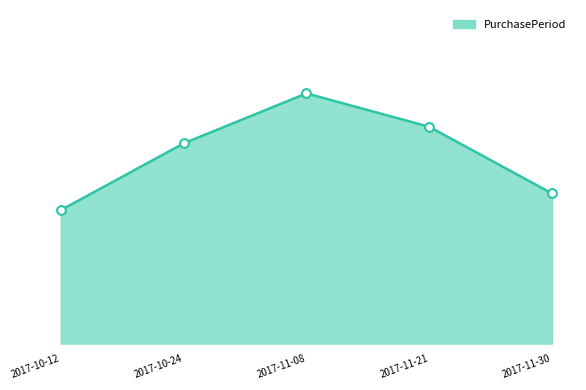

What is the ratio of the value at 2017-10-12 to the value at 2017-10-24?

0.7